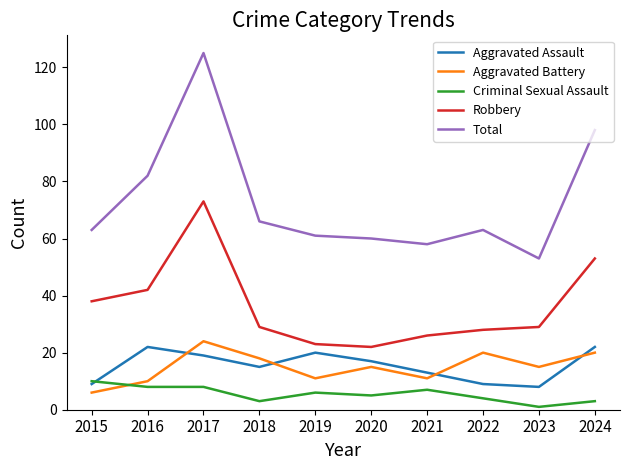

Which series changed the most between 2016 and 2021?

Total